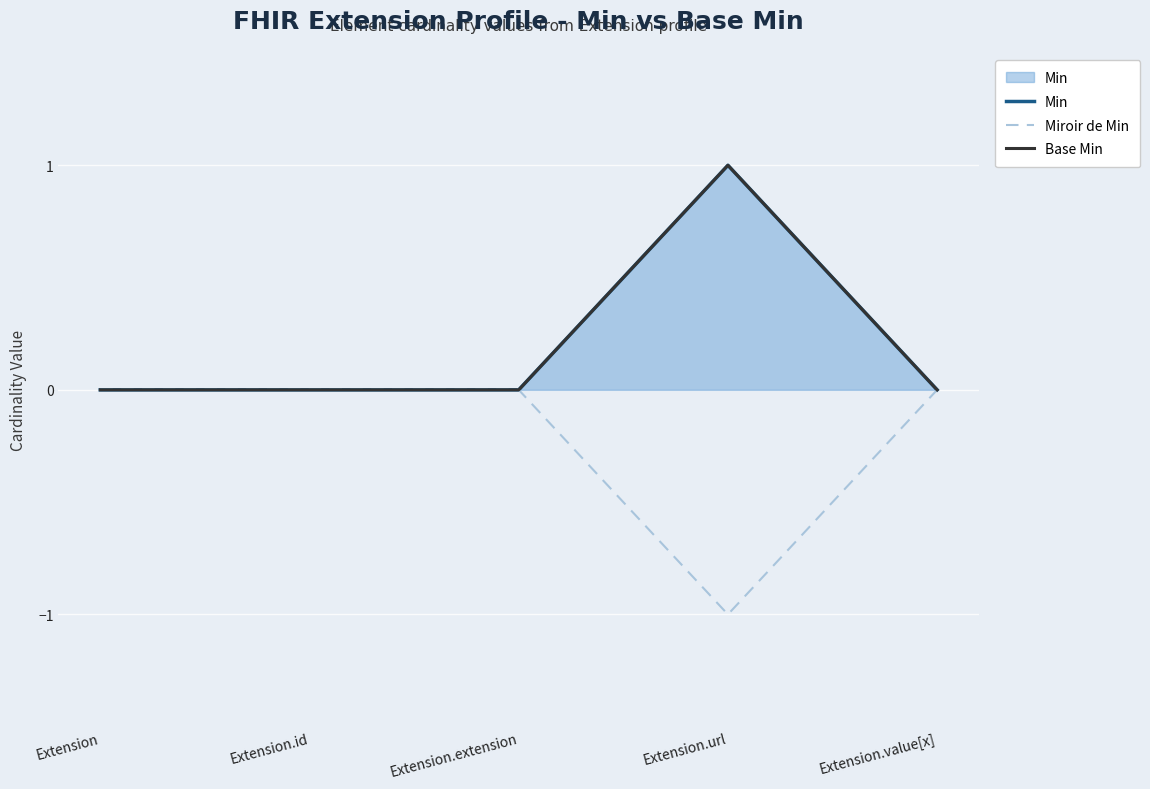

Reading left to right, what are all the values shown in this chart?

Min: 0	0	0	1	0
Miroir de Min: 0	0	0	-1	0
Base Min: 0	0	0	1	0